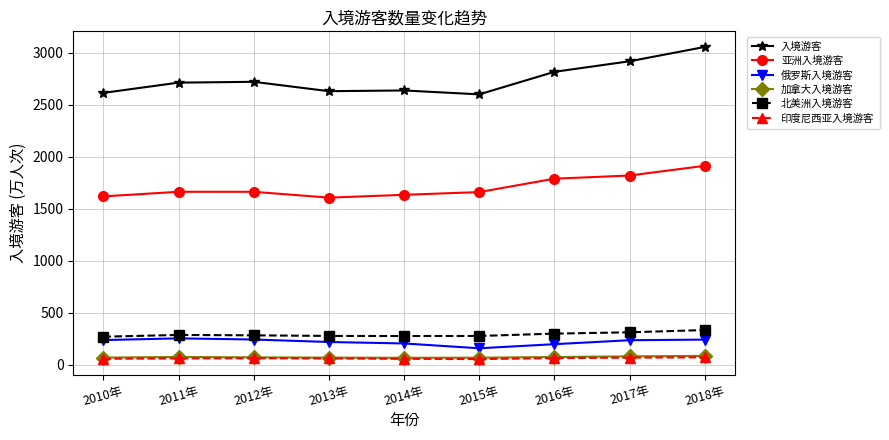

What is the highest value of the 加拿大入境游客 series?

85.0